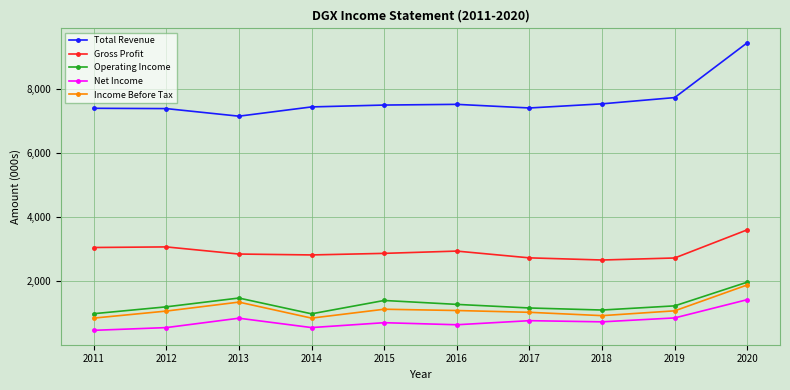

At which label does Income Before Tax reach its peak?

2020